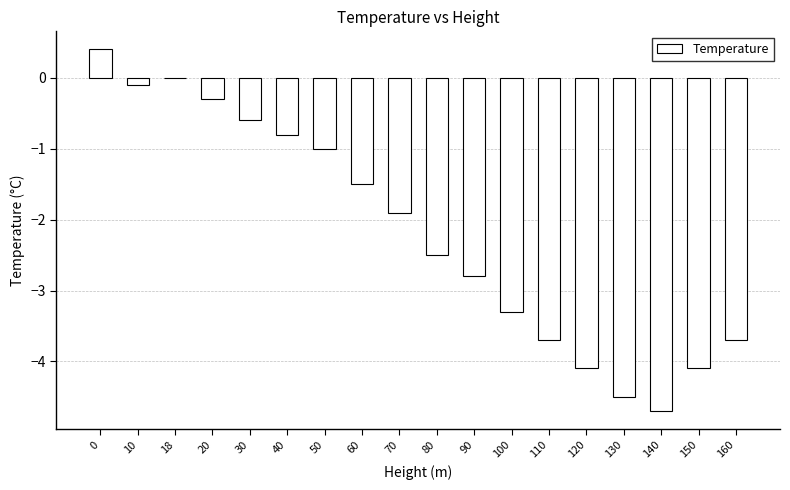

What value does the data have at 30?

-0.6